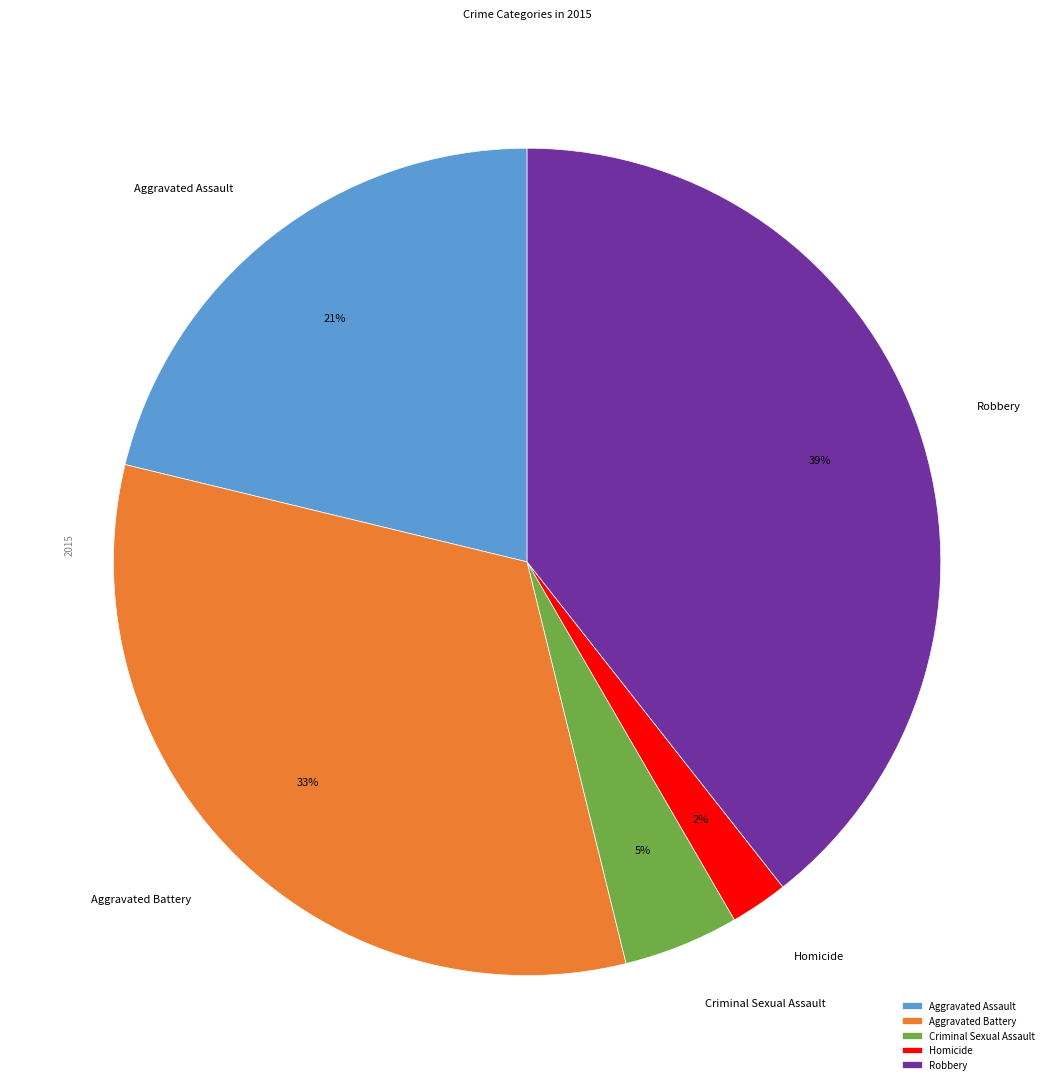

To the nearest percent, what portion does Criminal Sexual Assault represent?

5%